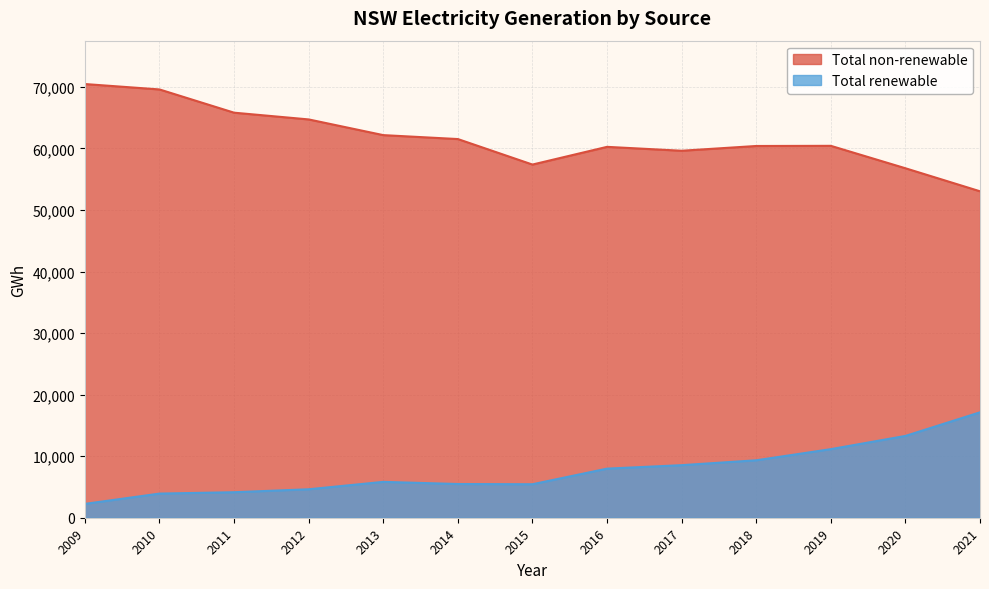

What is the value of the Total non-renewable point at the 1st from the left?

70456.7